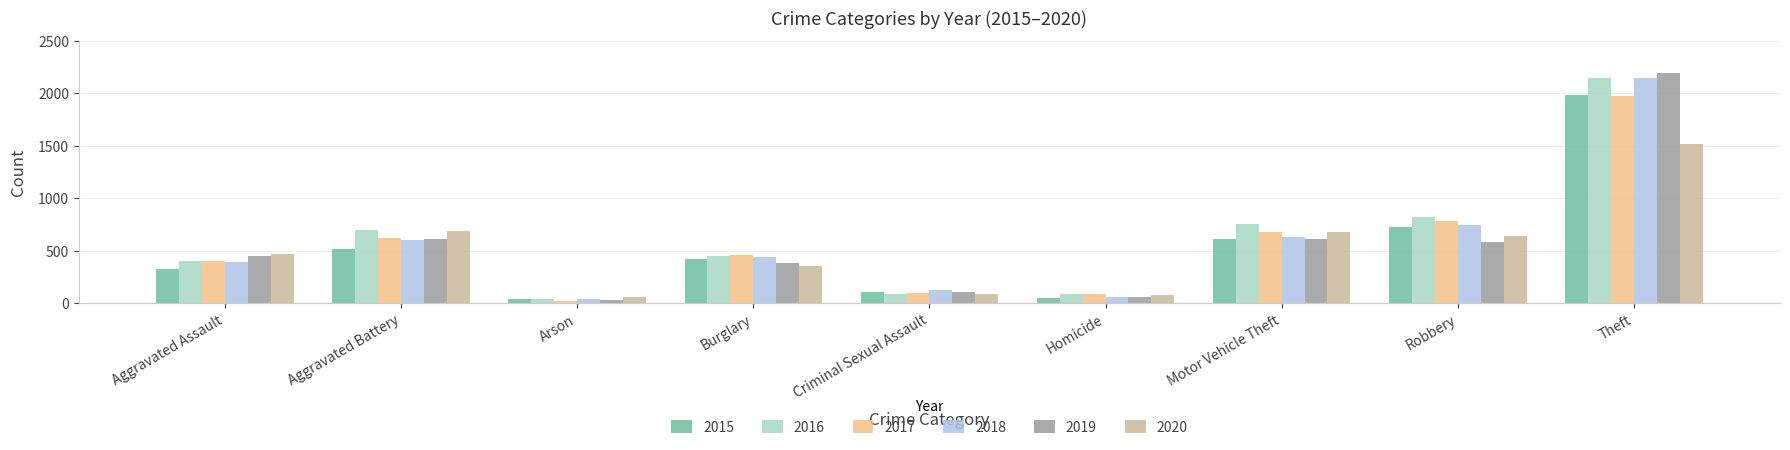

Which series has the largest total across all categories?

2016